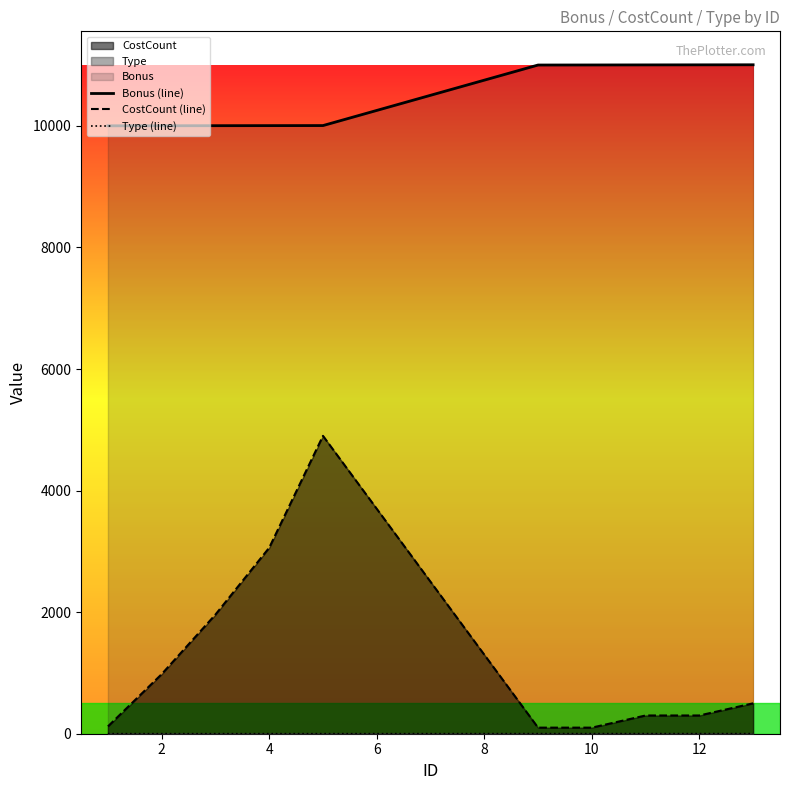

True or false: Bonus (line) and CostCount (line) cross at least once.

False